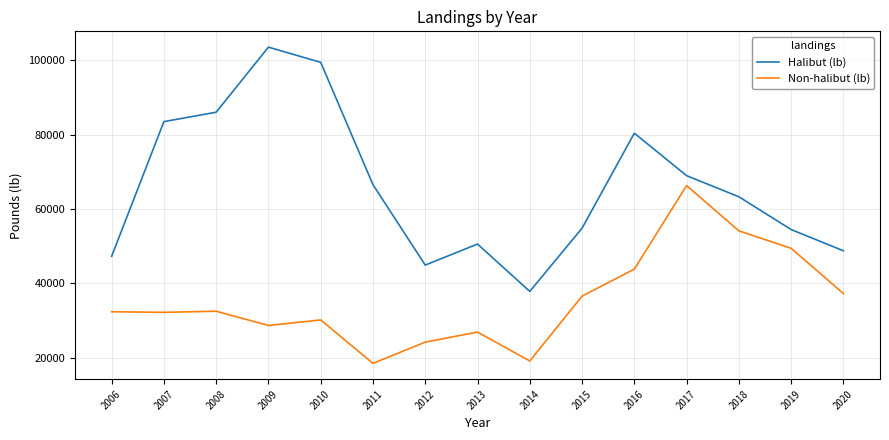

At which category does Halibut (lb) reach its first local peak?

2009